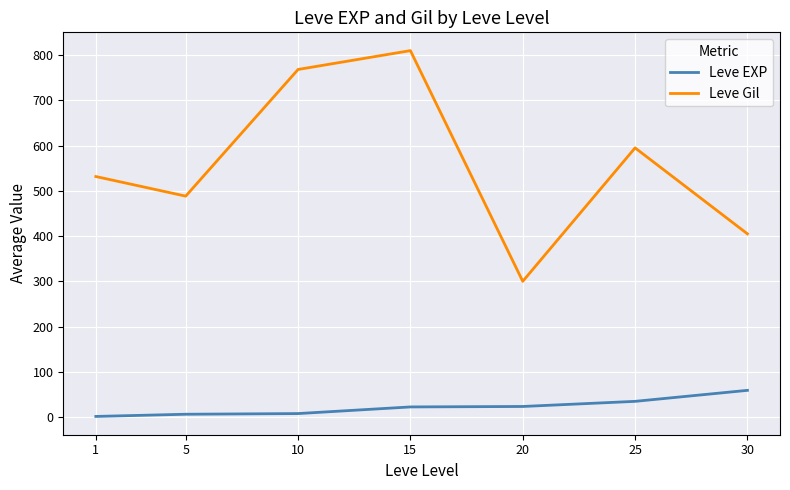

Between 20 and 30, which series saw the biggest shift?

Leve Gil